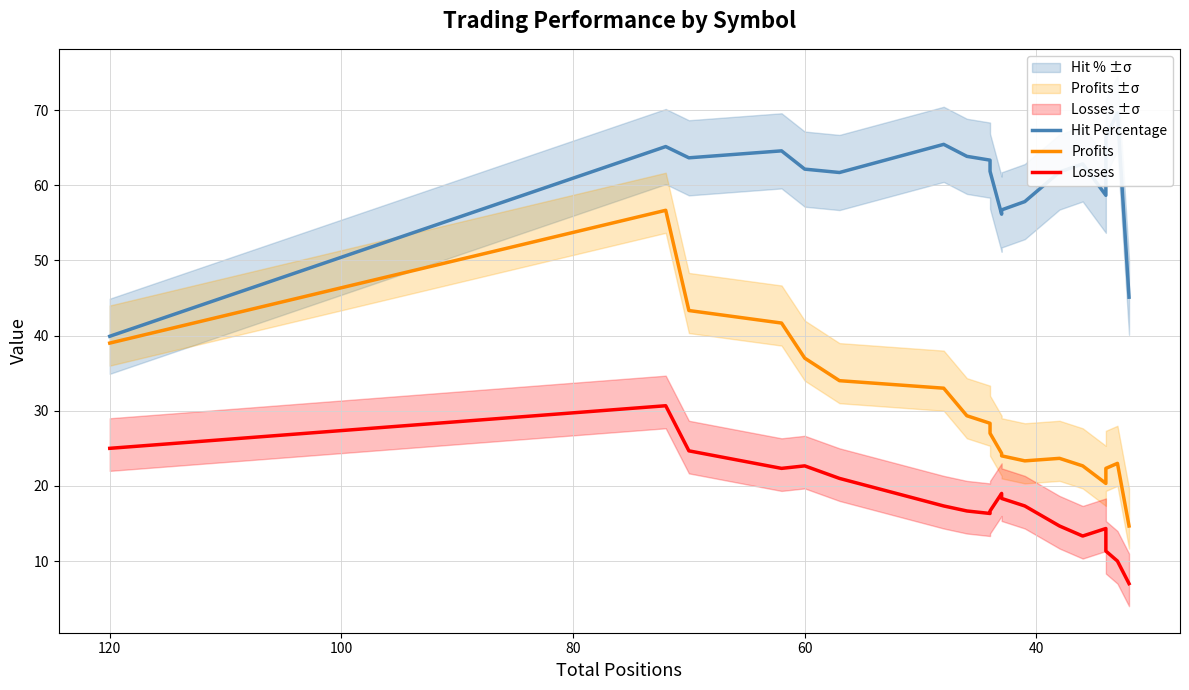

Does the chart display data point markers on the line(s)?

No